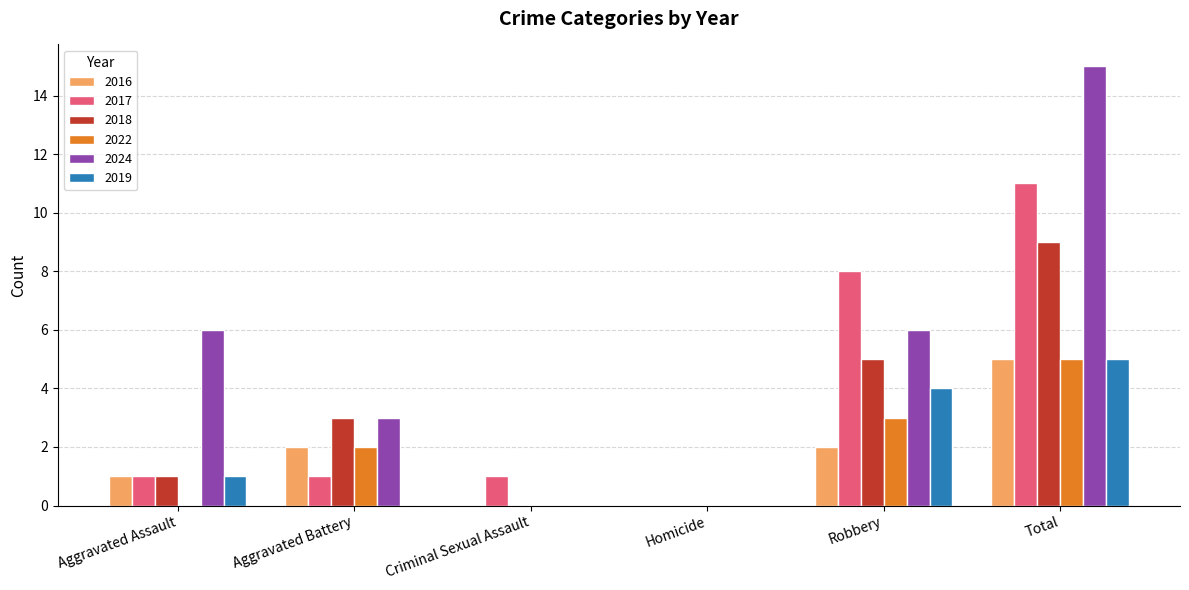

What is the highest value of the 2024 series?

15